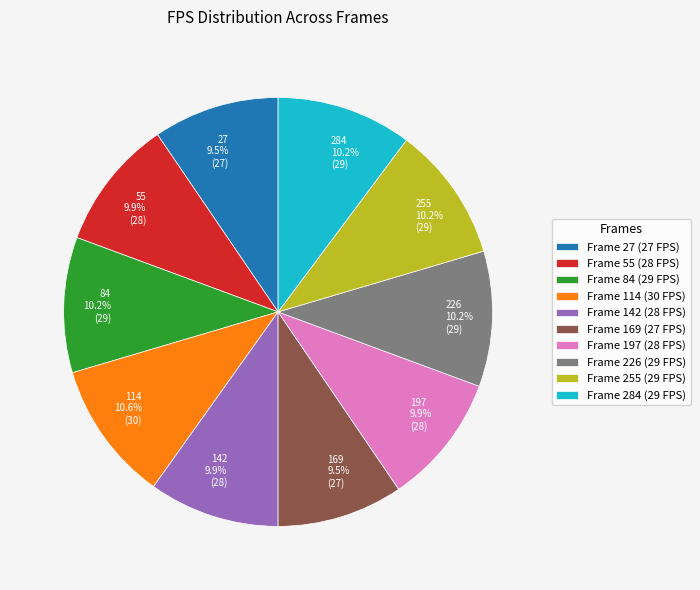

What is the ratio of the value at 226 to the value at 284?

1.0